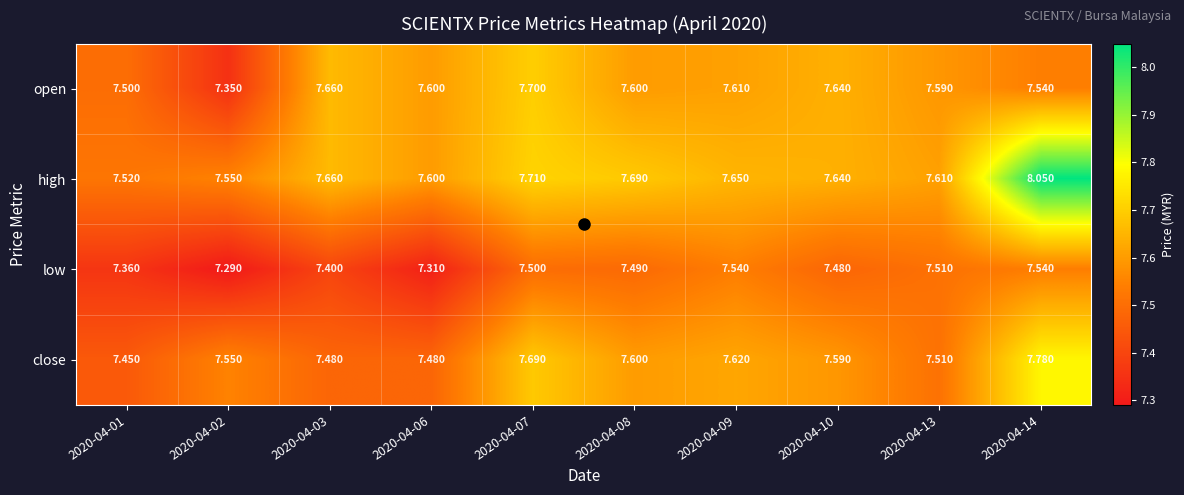

Which series has the largest range (max minus min)?

high